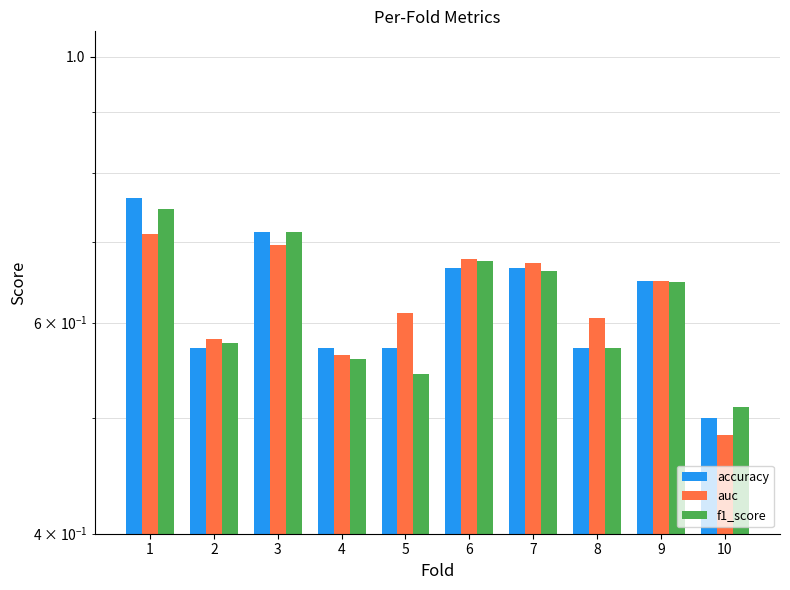

What is the value of the accuracy bar at the 7th from the left?

0.7